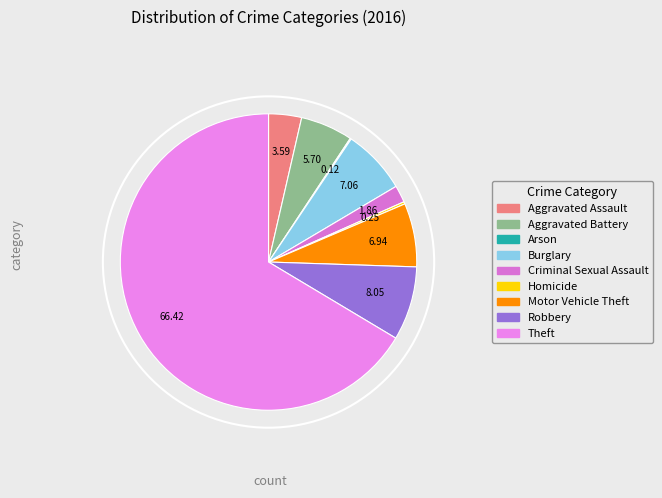

What percentage do Criminal Sexual Assault and Arson together represent?

2.0%